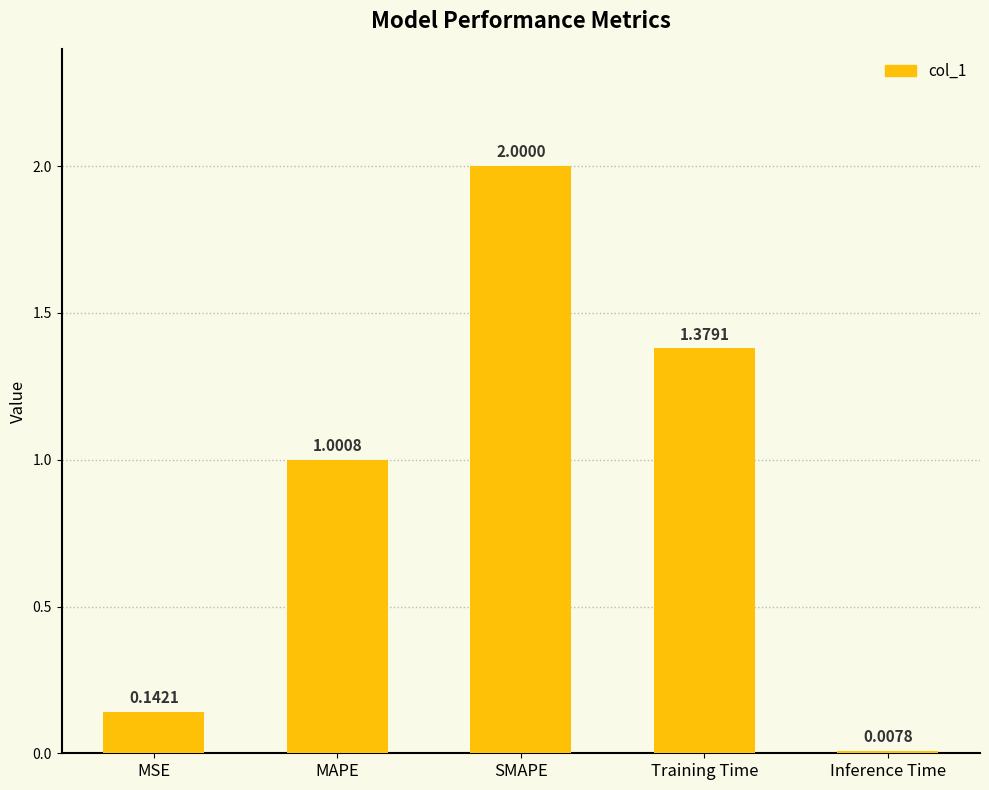

What is the difference between the values at Training Time and MSE?

1.2